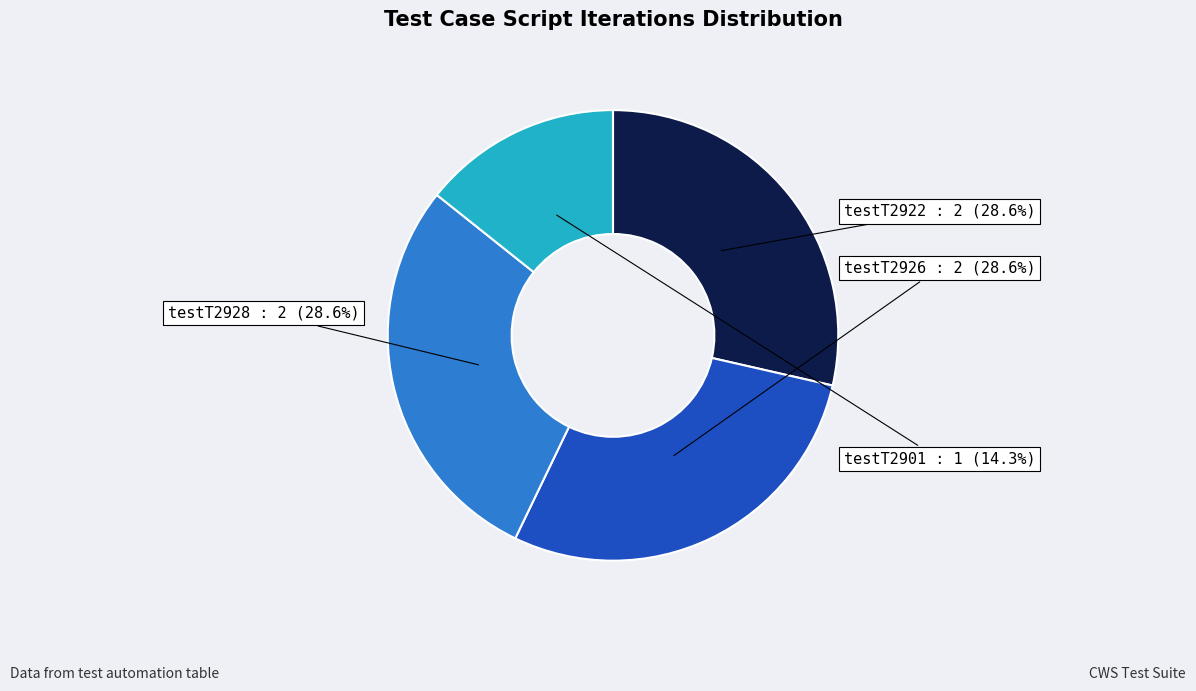

Between testT2922 and testT2901, which is larger?

testT2922